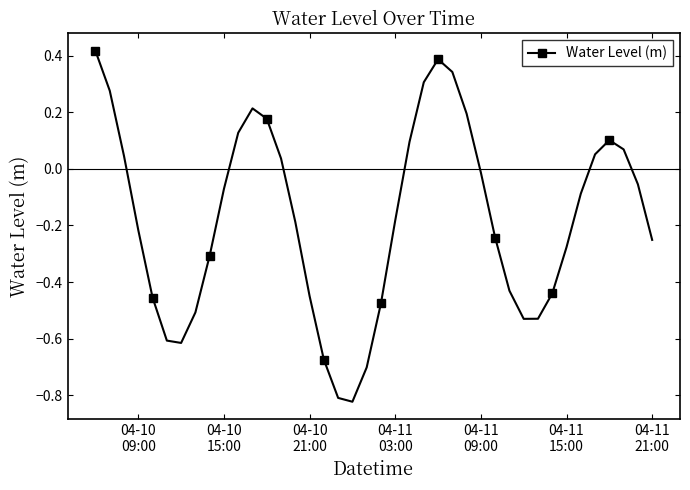

How many points are higher than both their immediate neighbors (excluding endpoints)?

3